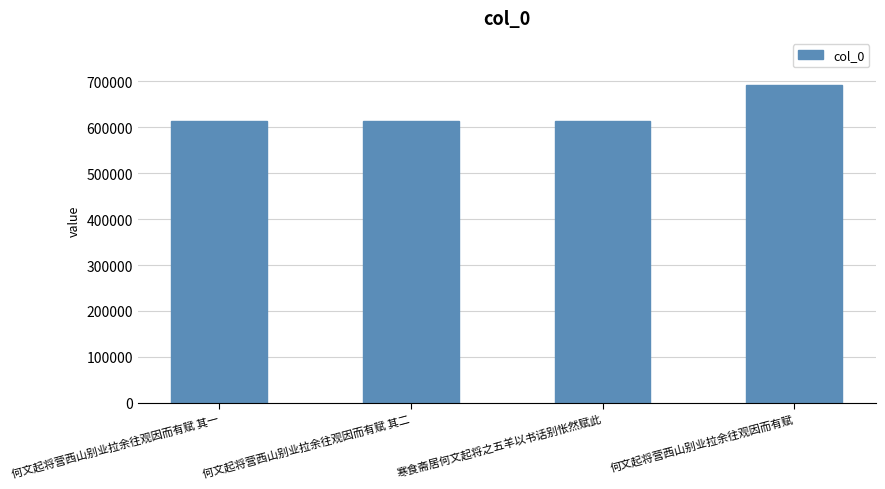

What is the minimum value shown in the chart?

613965